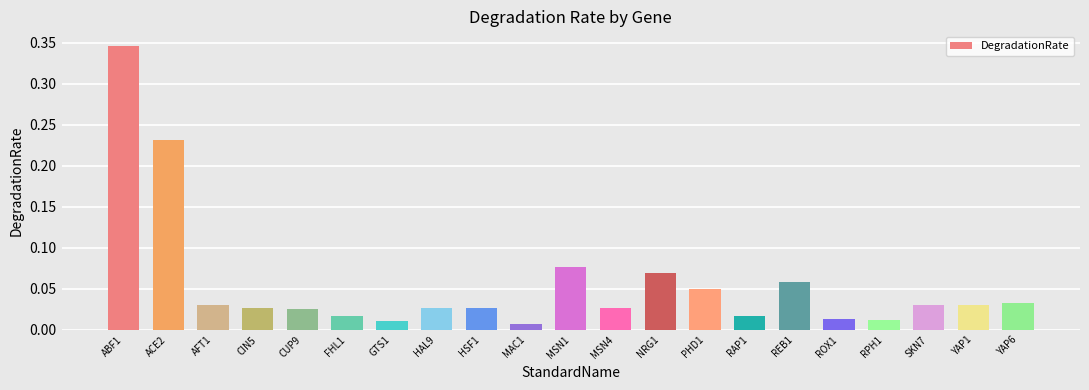

At which category does the chart reach its peak across all series?

ABF1